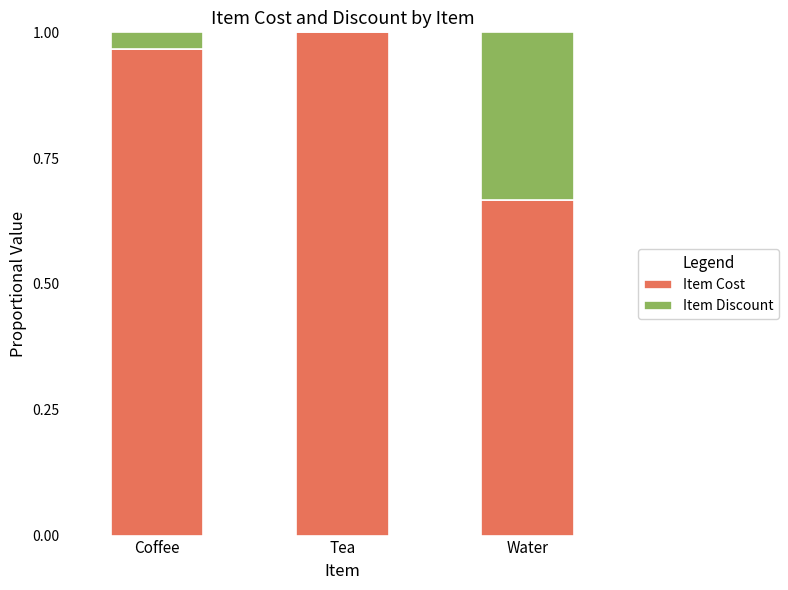

Are the bars horizontal?

No